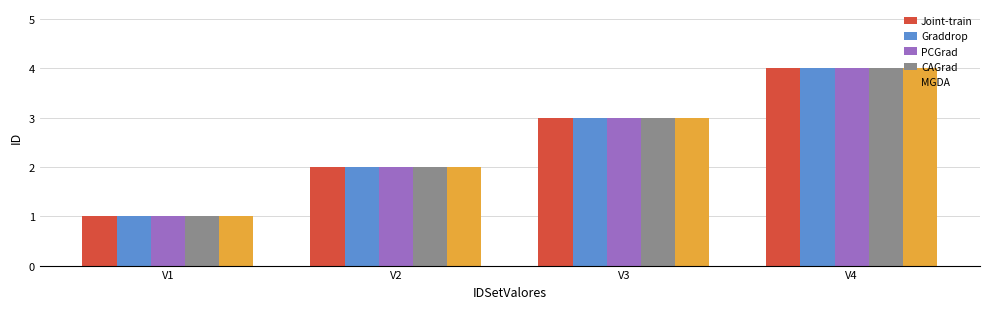

Is it true that MGDA equals 1 at V1?

True